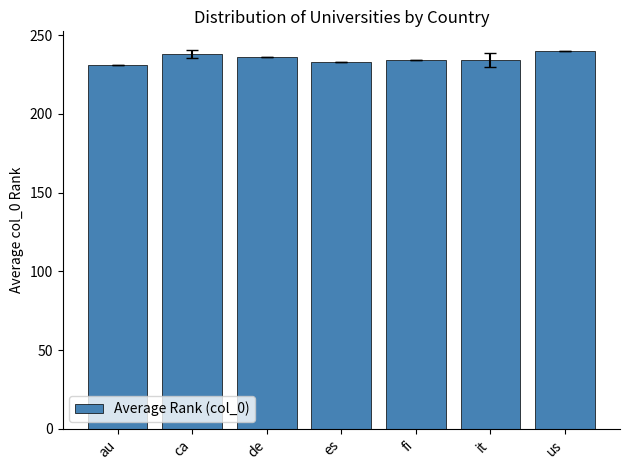

Approximately how many times larger is the value at es compared to ca?

1.0